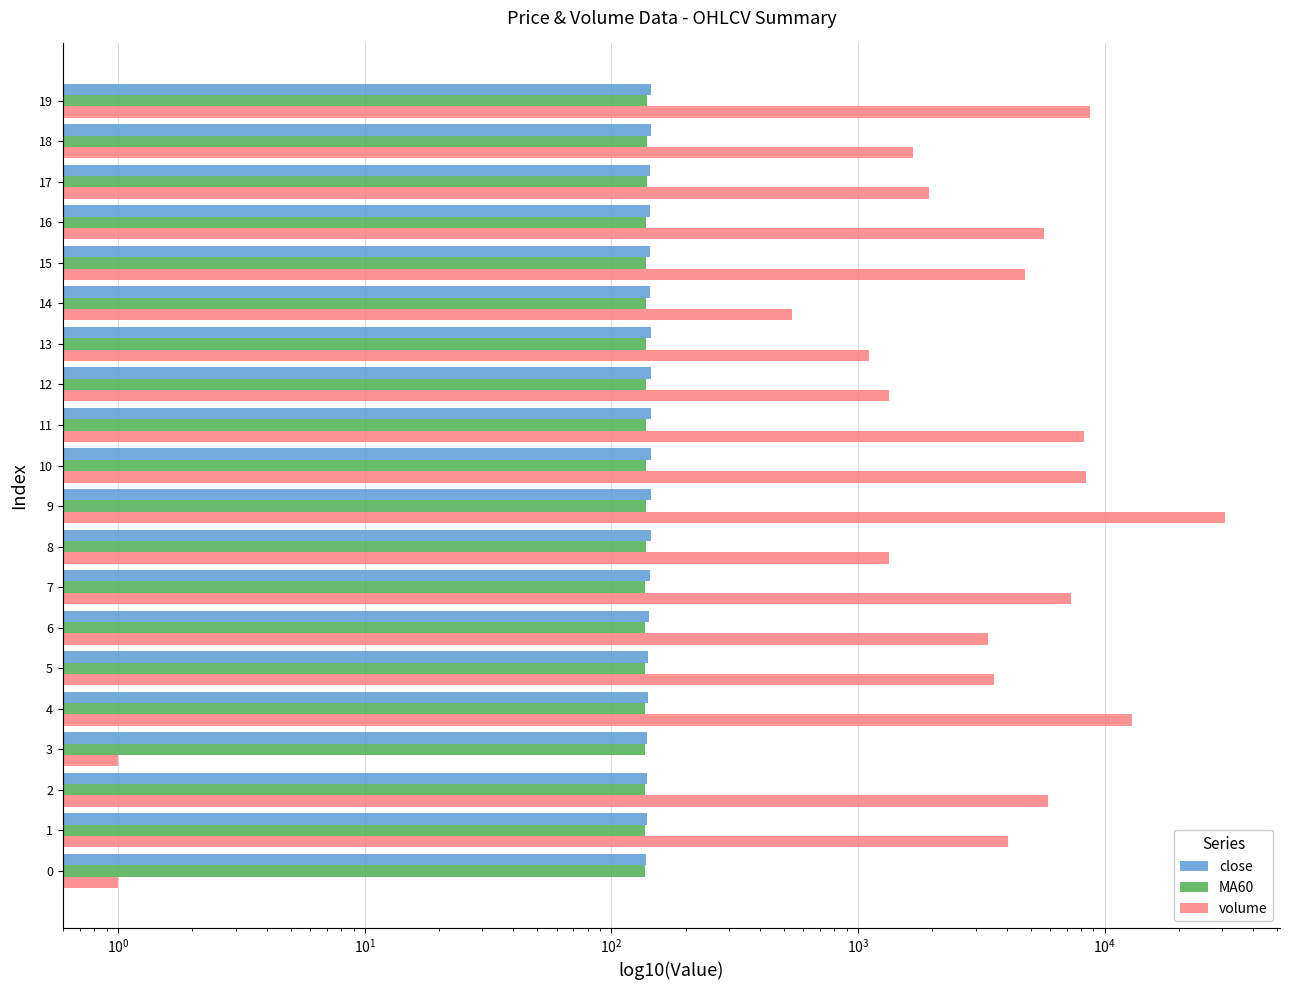

Is the value of MA60 at 13 greater than the value of close at 15?

No